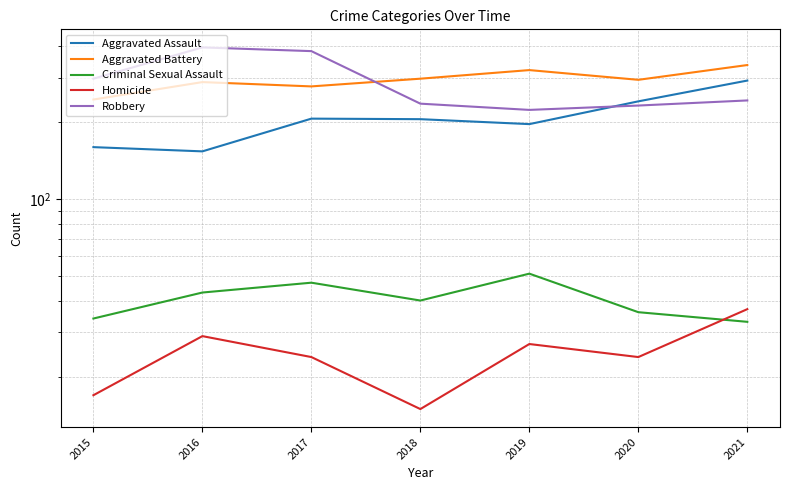

What is the minimum value for Aggravated Assault?

154